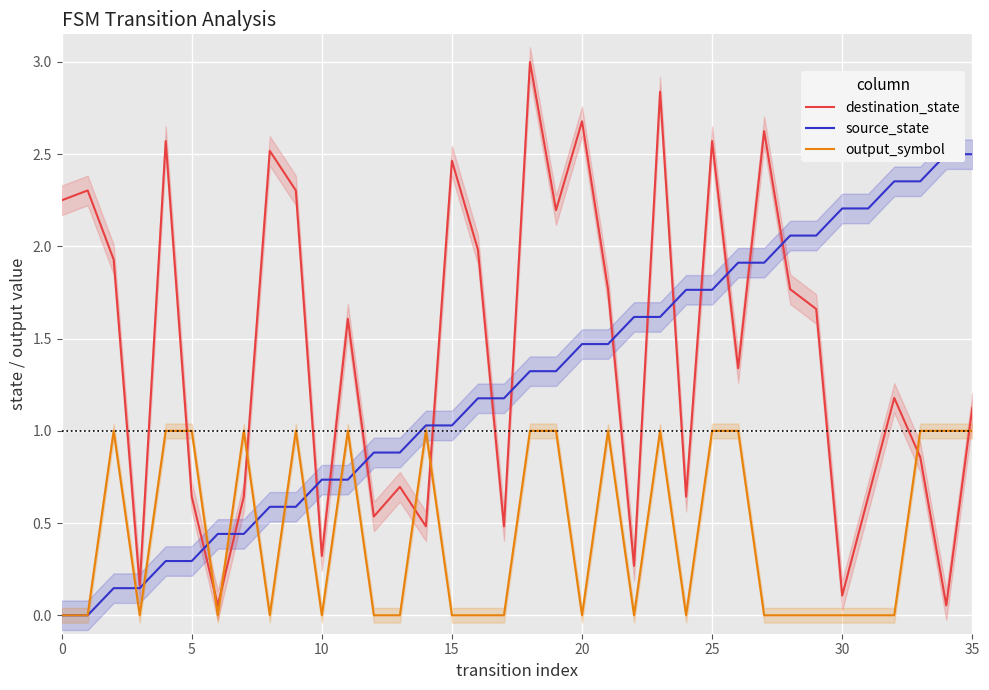

What is the highest value of the source_state series?

2.5